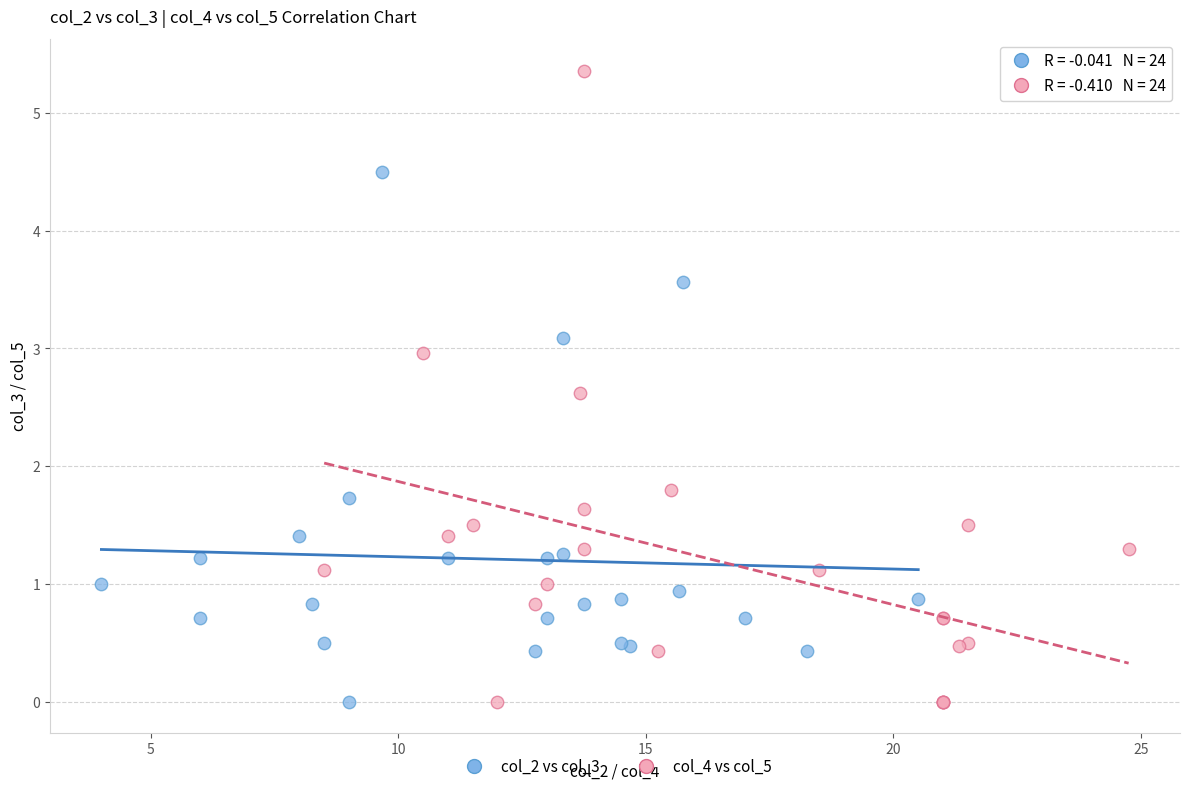

Which series contains the highest Y value?

col_4 vs col_5